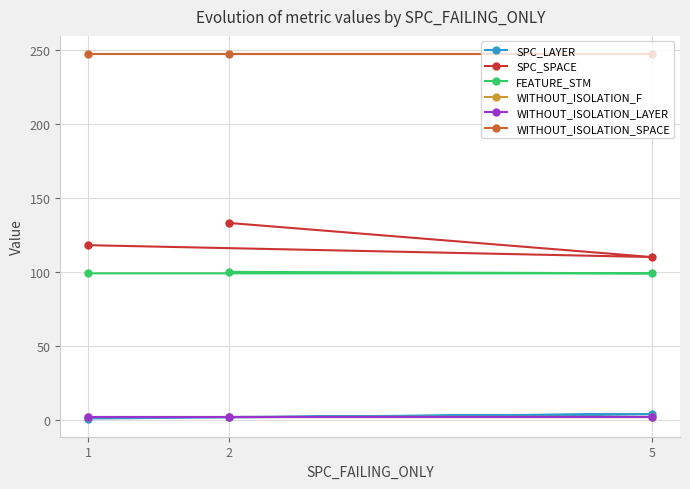

What is the sum of the WITHOUT_ISOLATION_SPACE values at 1 and 5?

494